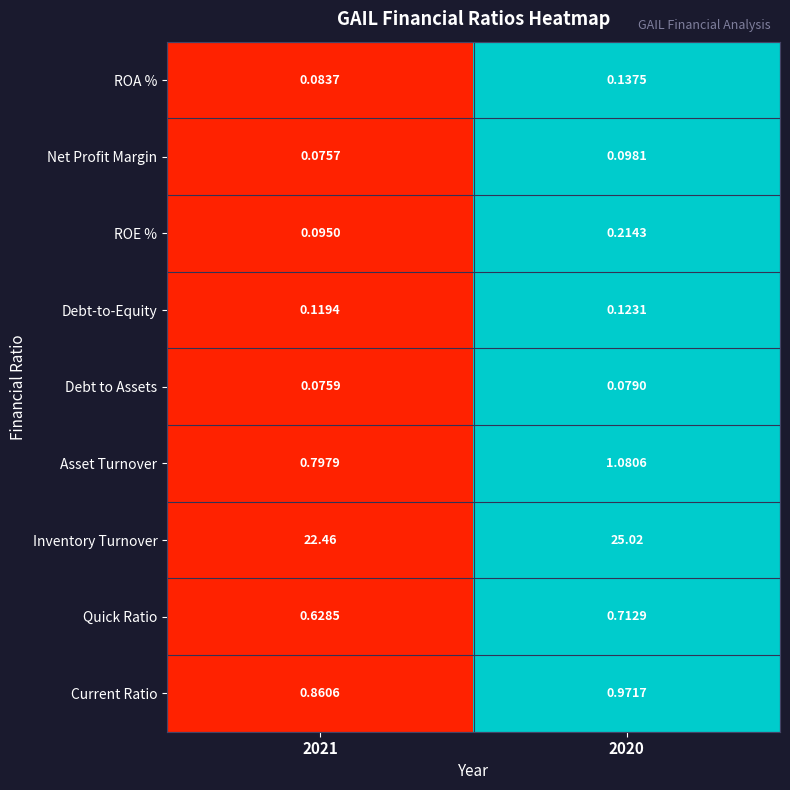

Is the value of ROA % at 2021 greater than the value of Inventory Turnover at 2020?

No